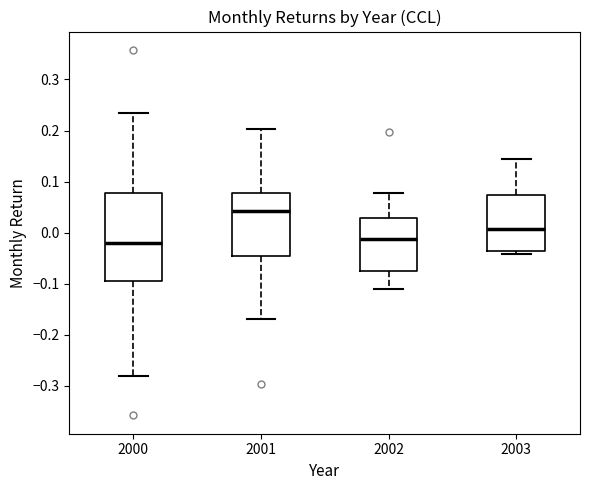

Reading left to right, read every box against the y-axis: the position of its median line, the range the box covers, and the ends of its whiskers. The values are not printed on the chart, so give them approximately, as read against the axis.

2000: median -0.02, box -0.10 to 0.08, whiskers -0.28 to 0.24
2001: median 0.04, box -0.05 to 0.08, whiskers -0.17 to 0.20
2002: median -0.01, box -0.08 to 0.03, whiskers -0.11 to 0.08
2003: median 0.01, box -0.04 to 0.07, whiskers -0.04 (just below the box's lower edge) to 0.14